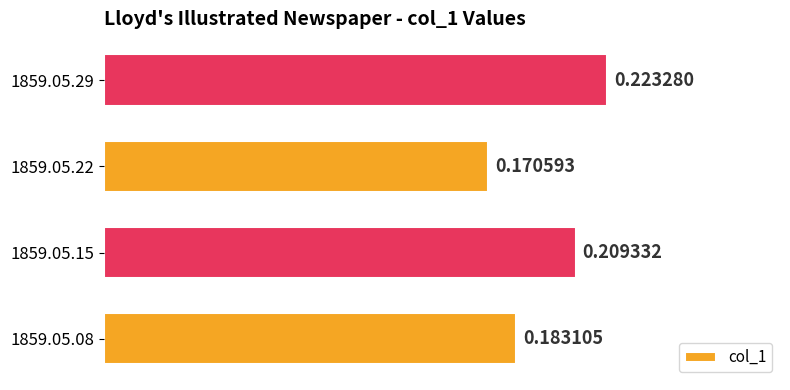

Which category has the highest value across all series?

1859.05.29